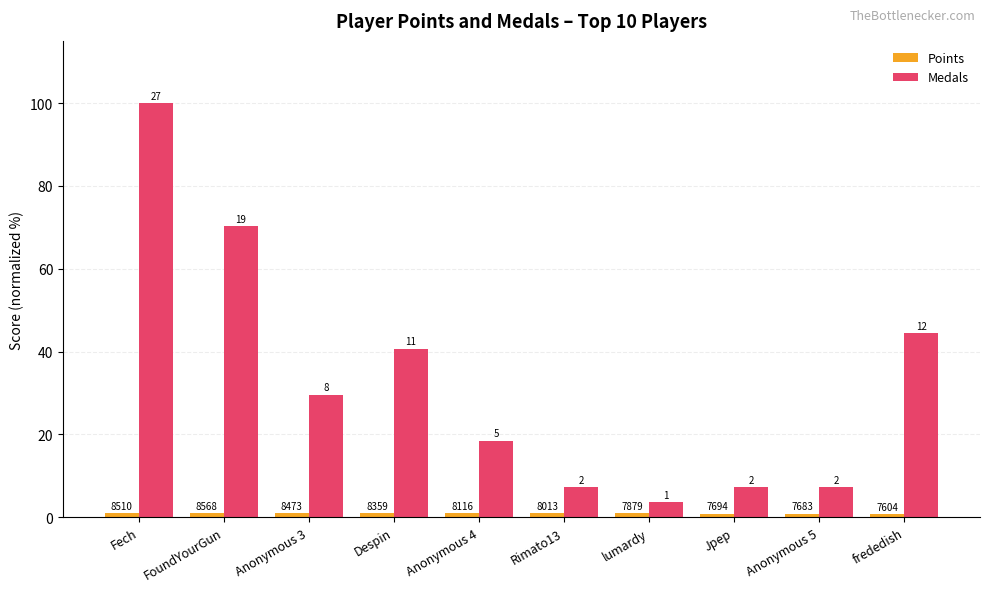

How many groups of bars are there?

10